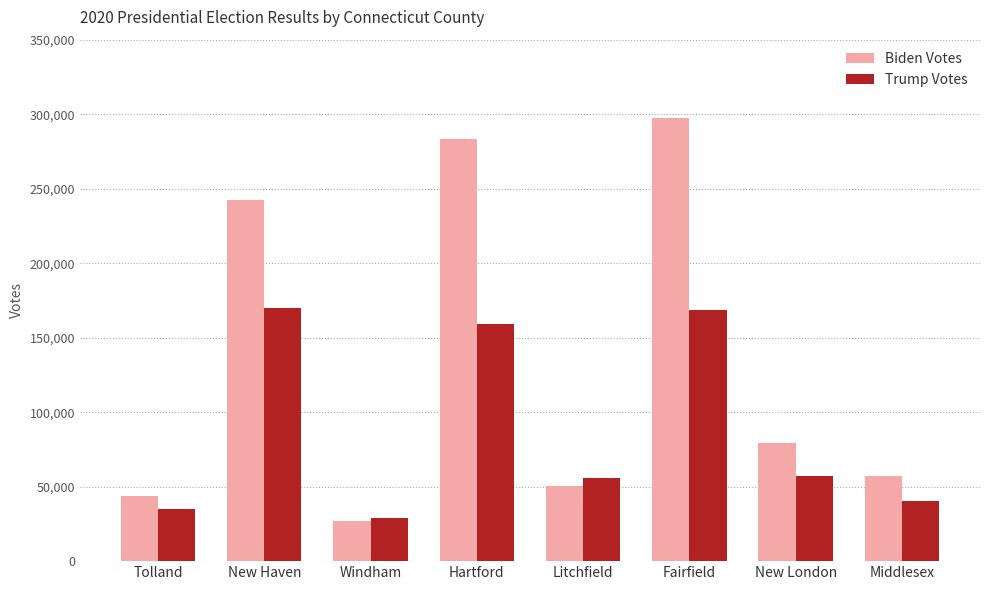

What is the label of the 8th bar from the left?

Middlesex